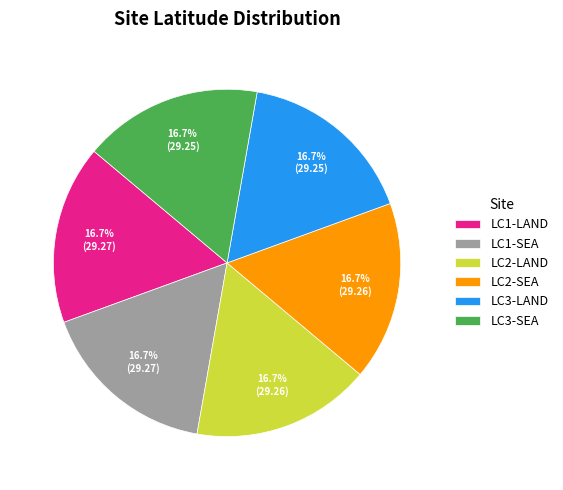

Is the sum of LC2-LAND and LC3-SEA greater than half?

No